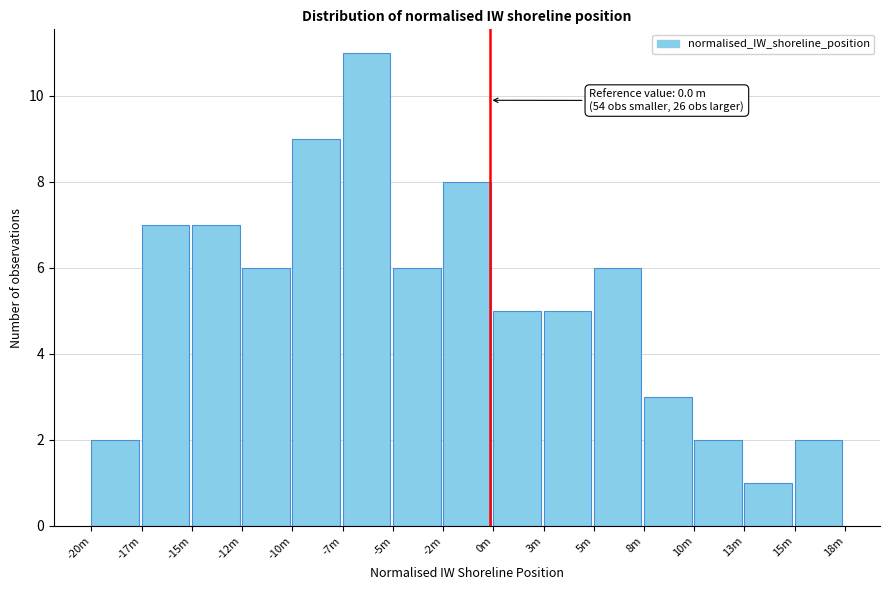

Reading left to right, list all the values displayed in this chart.

-20m=2	-17m=7	-15m=7	-12m=6	-10m=9	-7m=11	-5m=6	-2m=8	0m=5	3m=5	5m=6	8m=3	10m=2	13m=1	15m=2